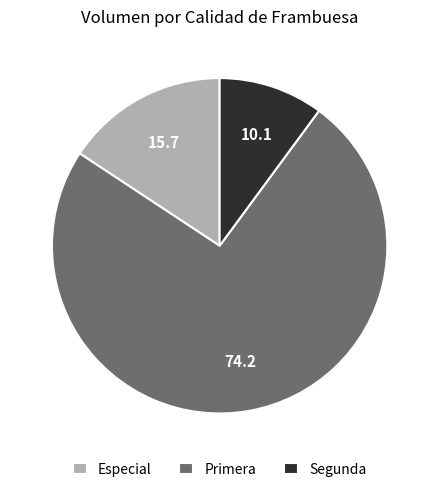

Is there a majority slice in this chart?

Yes